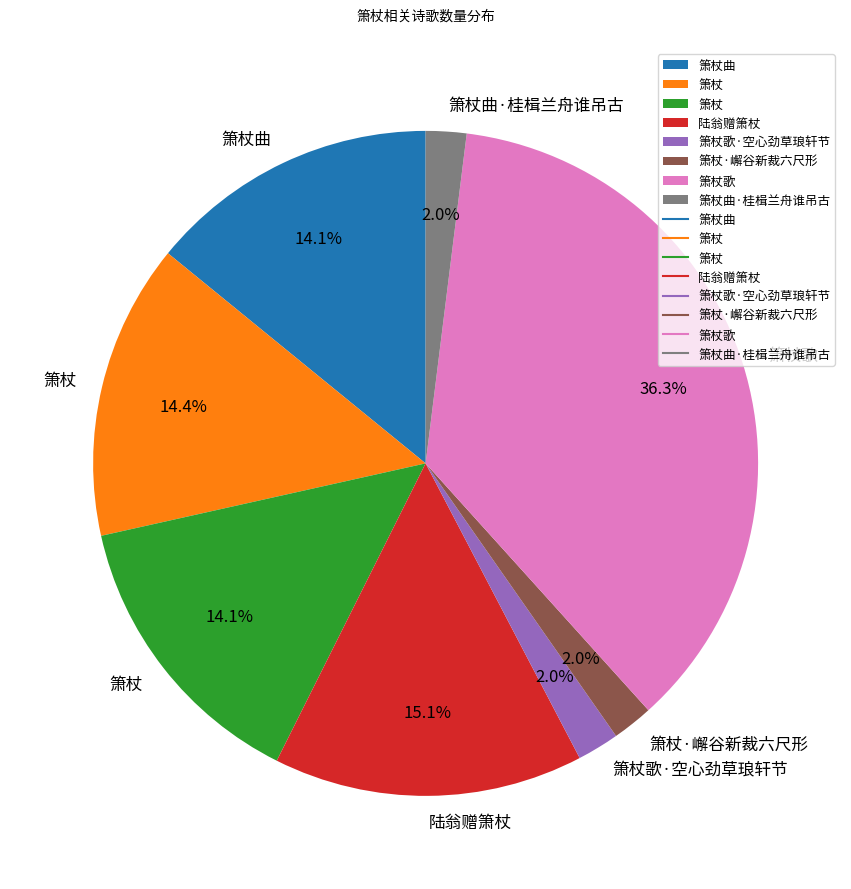

Does any single category account for the majority?

No